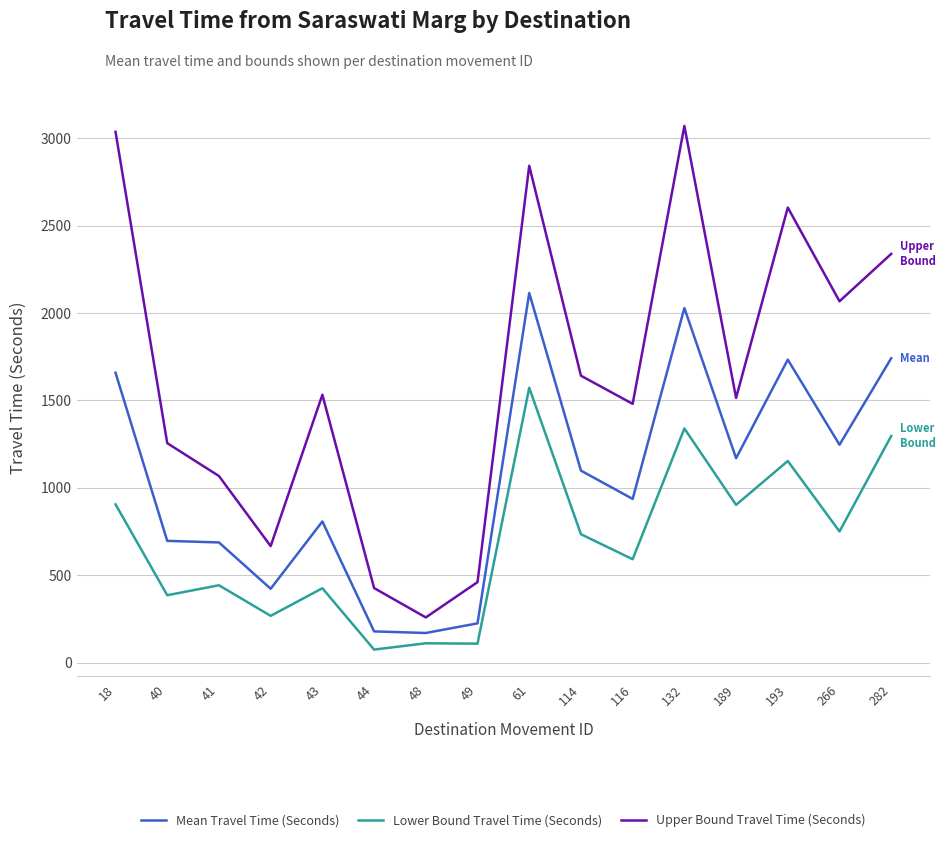

True or false: Lower Bound Travel Time (Seconds) and Upper Bound Travel Time (Seconds) intersect in this chart.

False